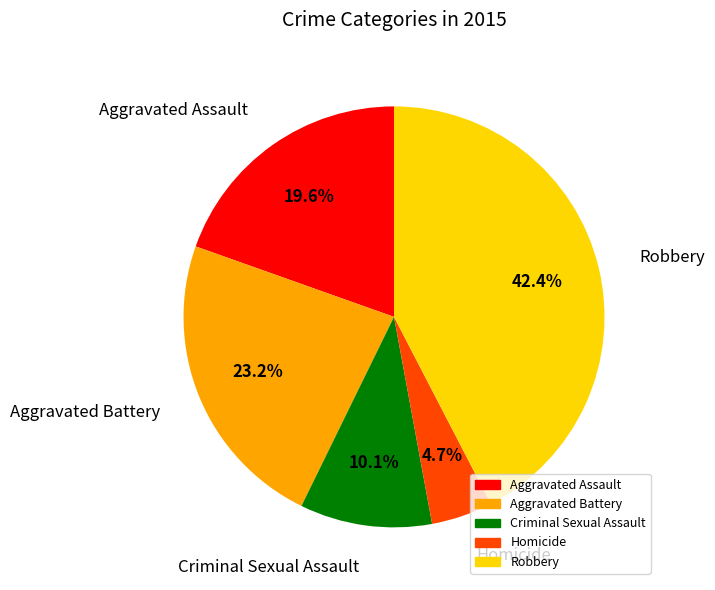

Is it true that Aggravated Assault is 20% of the pie?

True